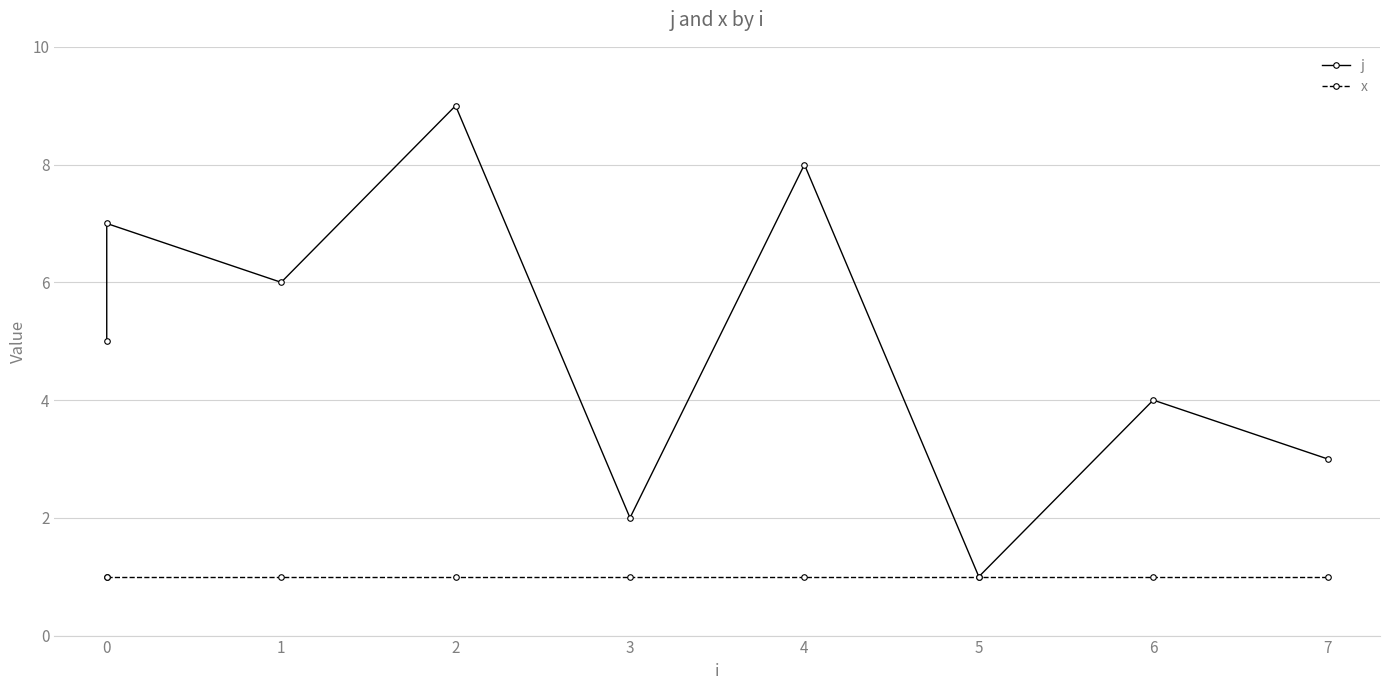

Between 0 and 3, which series saw the biggest shift?

j